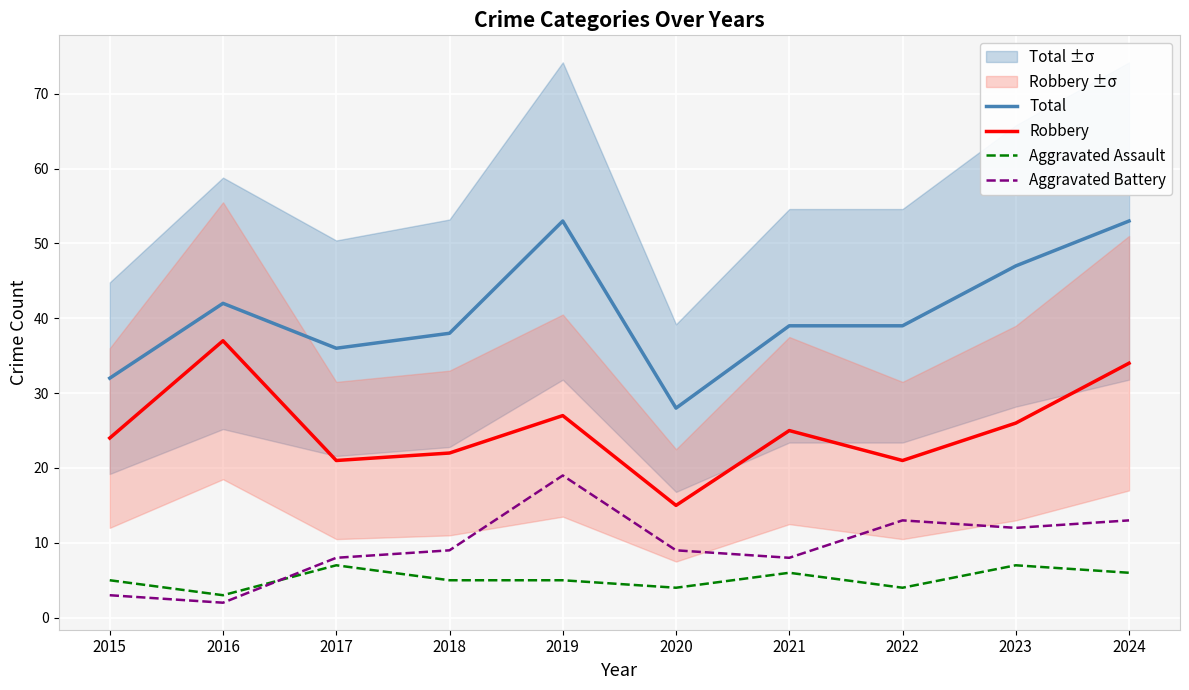

What are all the series names shown in the legend?

Total, Robbery, Aggravated Assault, Aggravated Battery